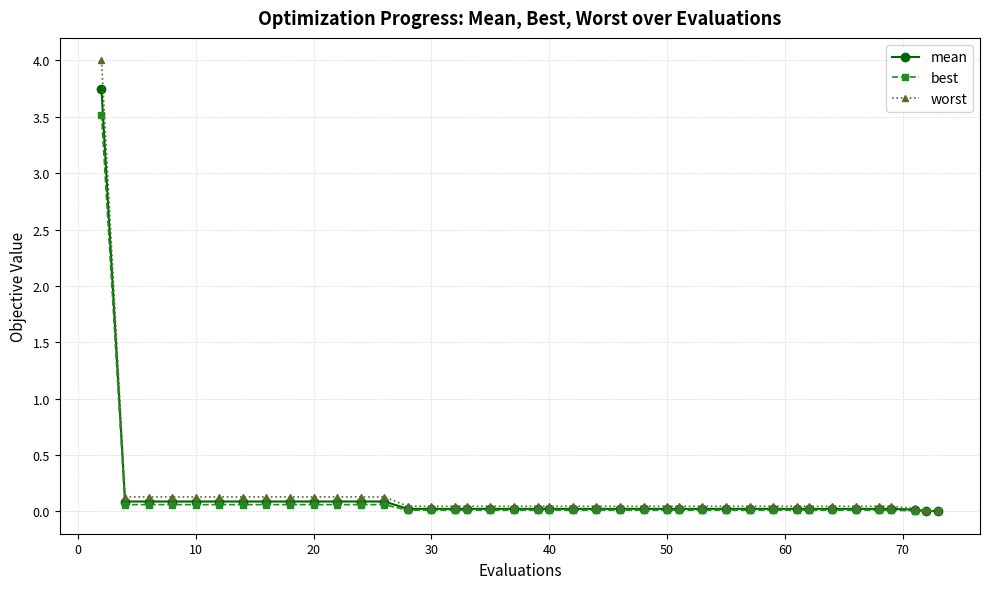

Which series has the largest range (max minus min)?

worst